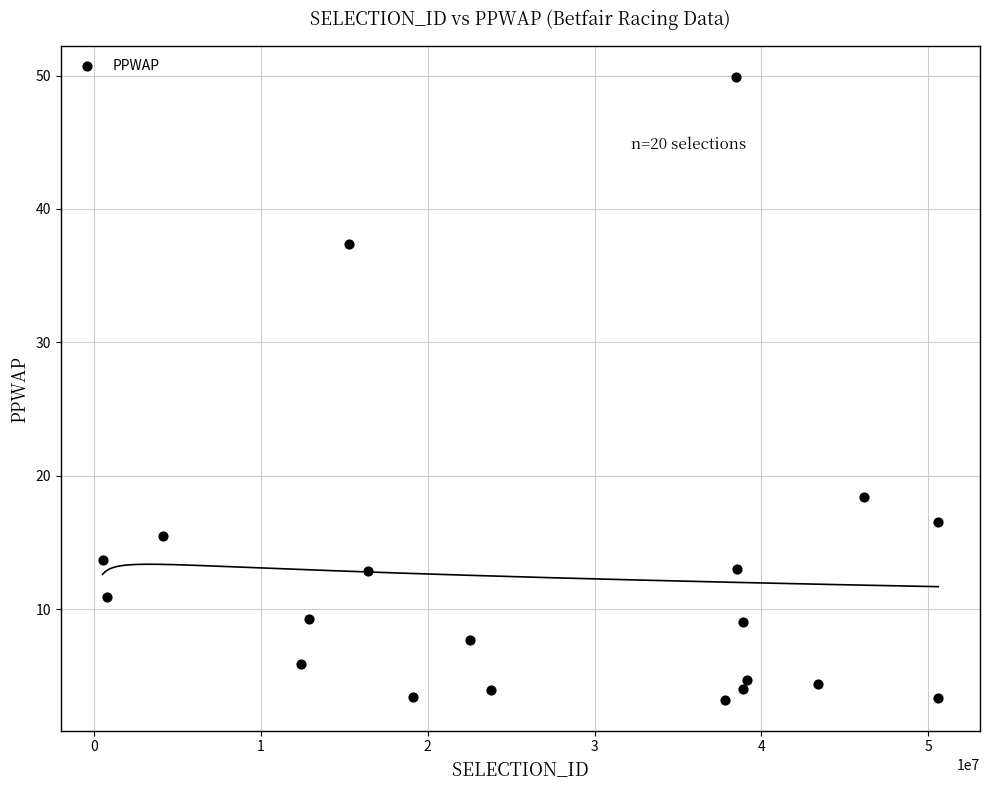

What Y value in the scatter plot is closest to 26?

18.4